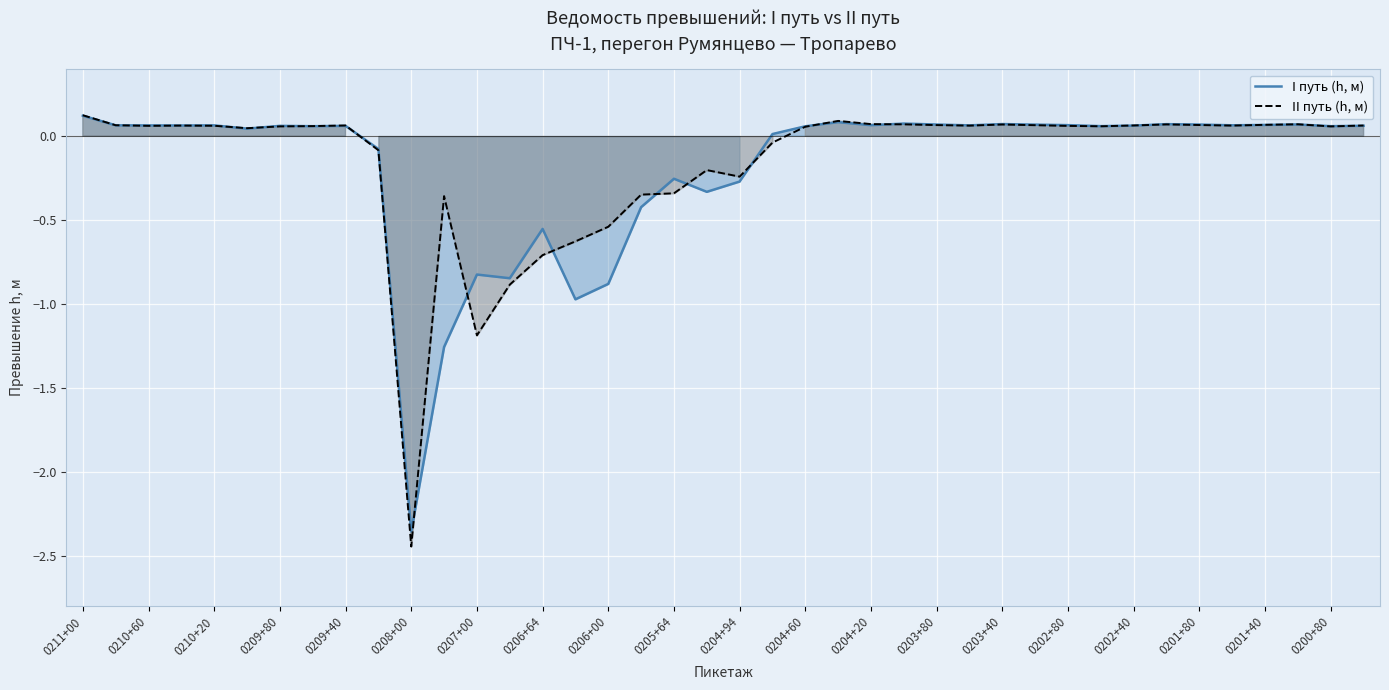

The I путь (h, м) series shows -0.9 at 0206+64. True or false?

False